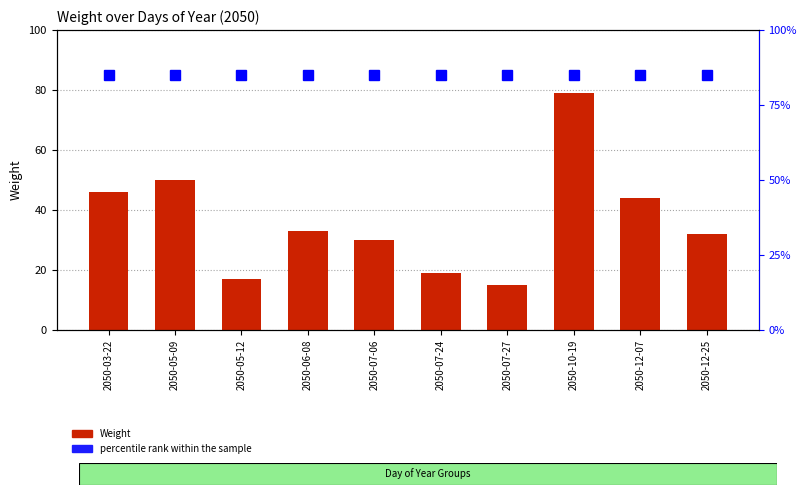

What are all the series names shown in the legend?

Weight, percentile rank within the sample